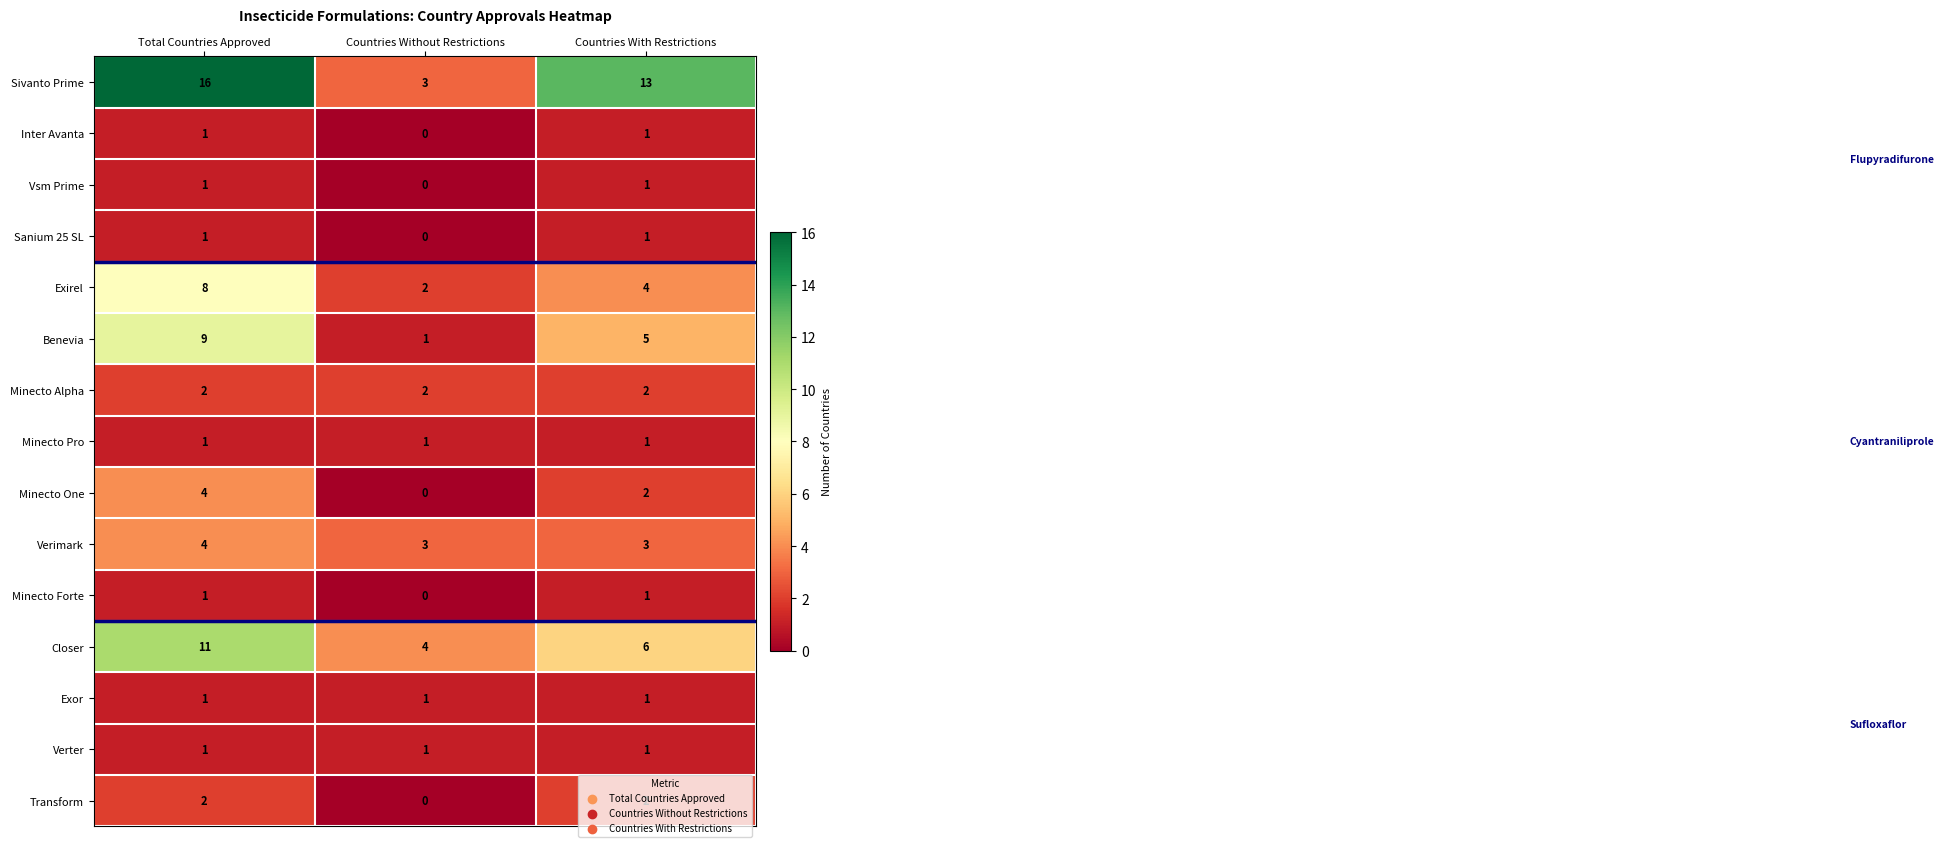

The Sanium 25 SL series shows 1 at Total Countries Approved. True or false?

True